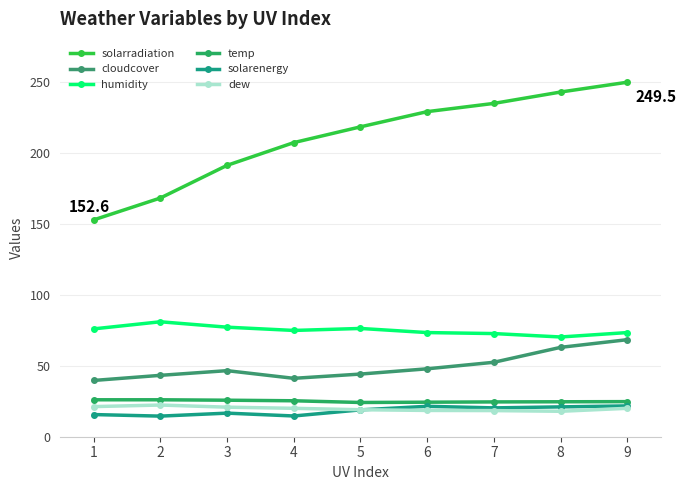

What is the difference between the second highest and minimum values in the cloudcover series?

23.3